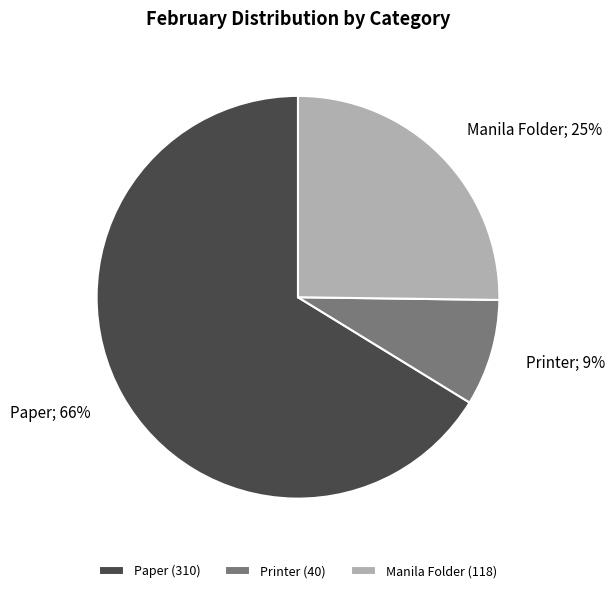

To the nearest percent, what portion does Printer represent?

9%